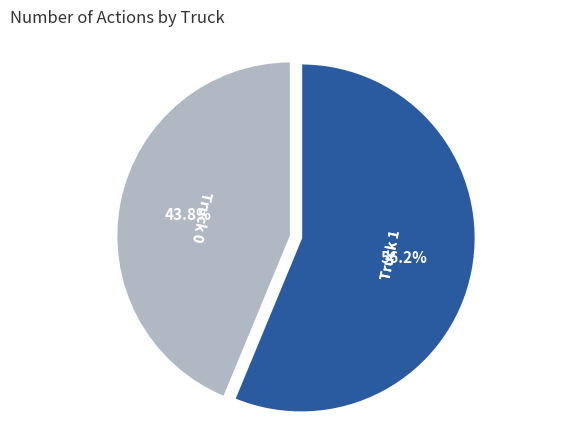

What is the largest slice in the pie chart?

Truck 1